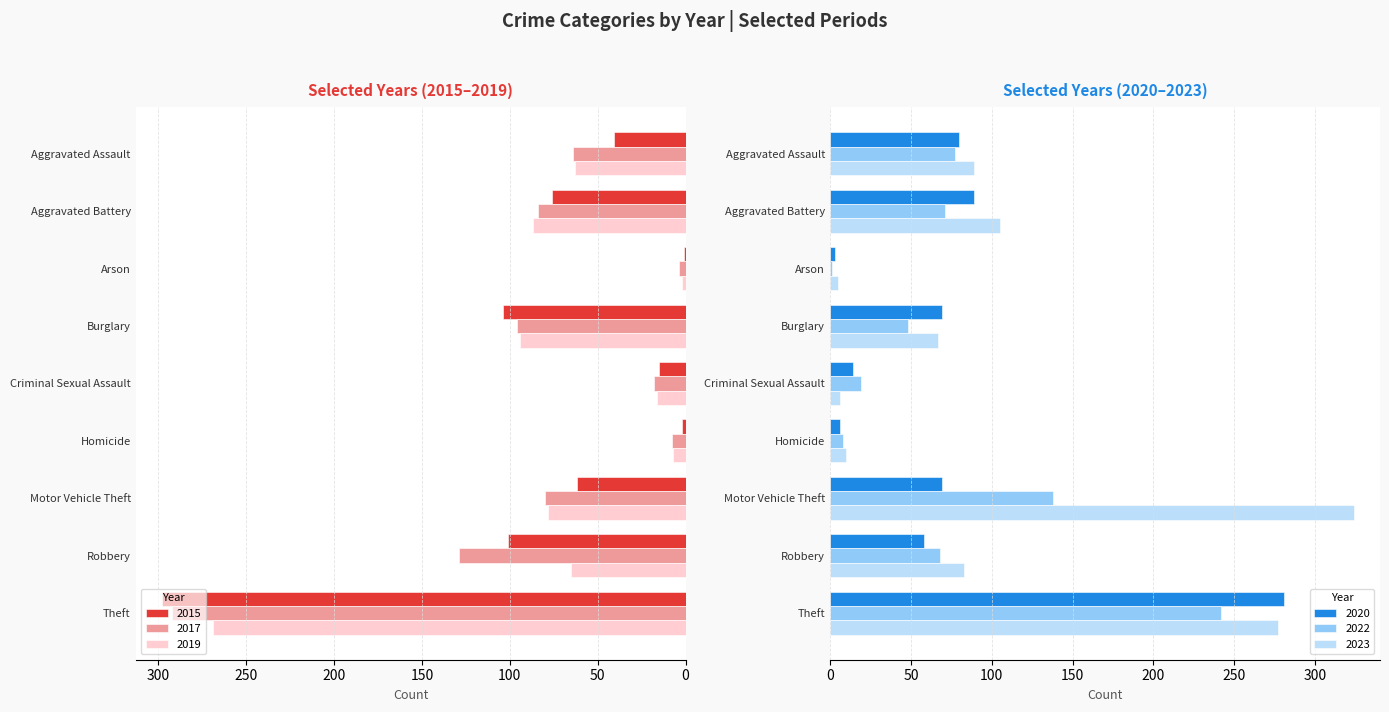

What is the value of the 2023 bar at the 6th from the left?

10